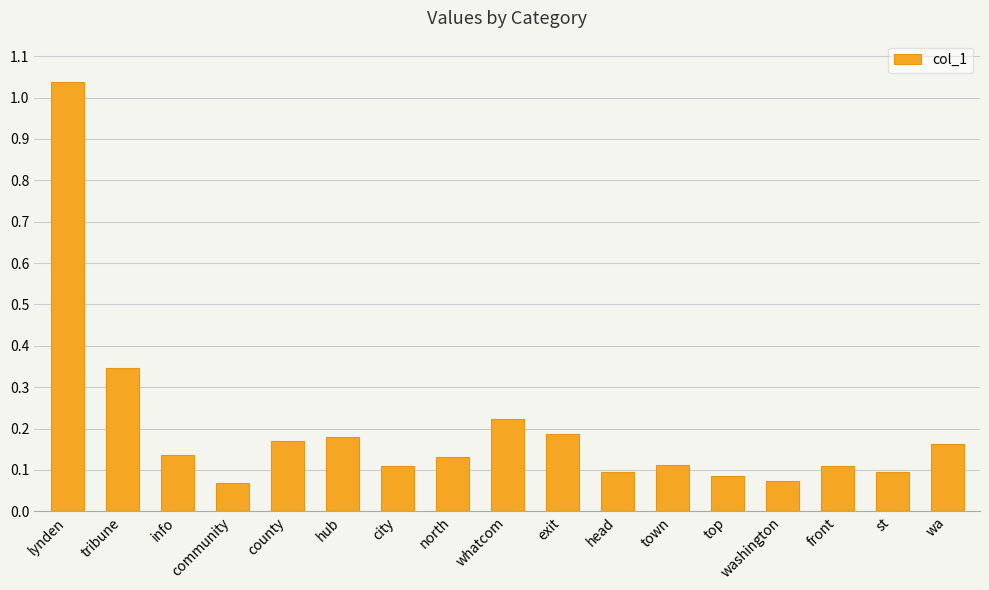

What is the label of the 3rd bar from the left?

info